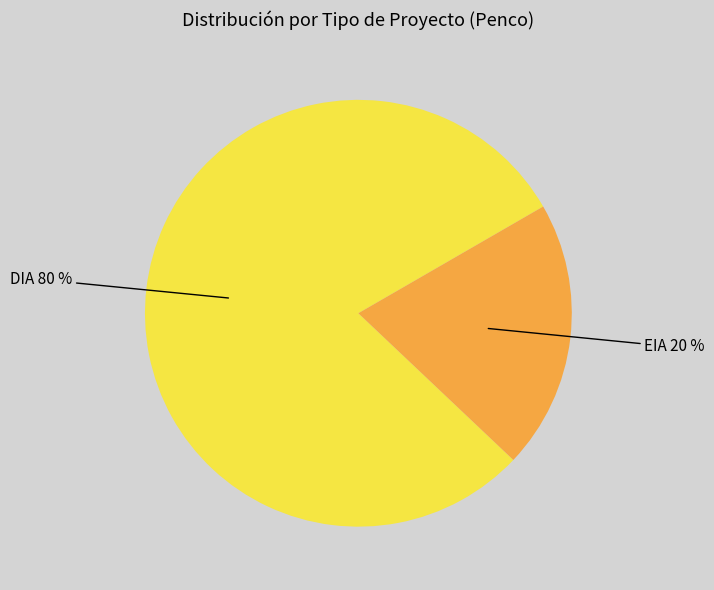

To the nearest percent, what portion does EIA represent?

20%